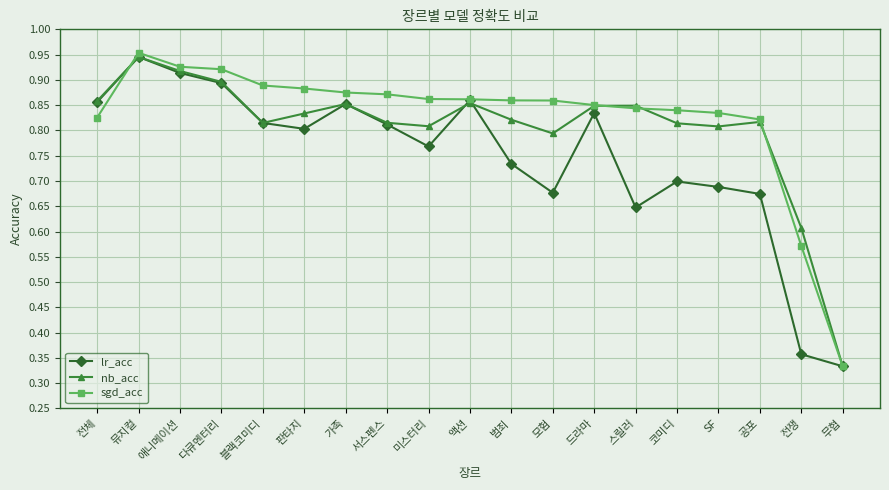

Where is lr_acc nearest to the value 0?

무협